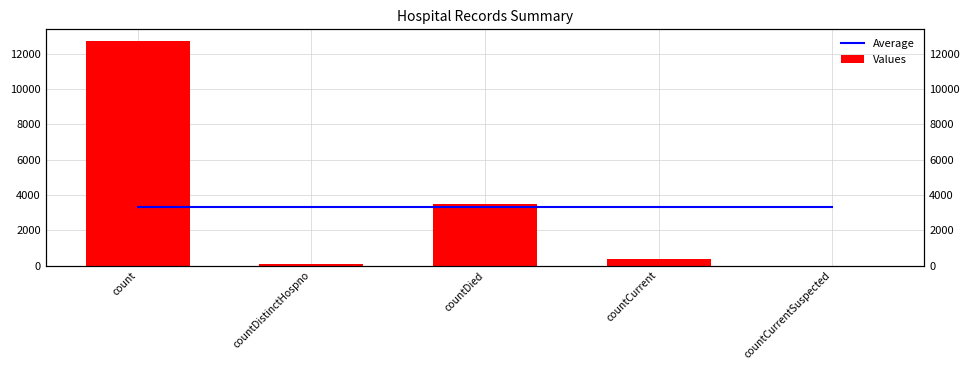

What is the value of the Average bar at the 1st from the left?

3340